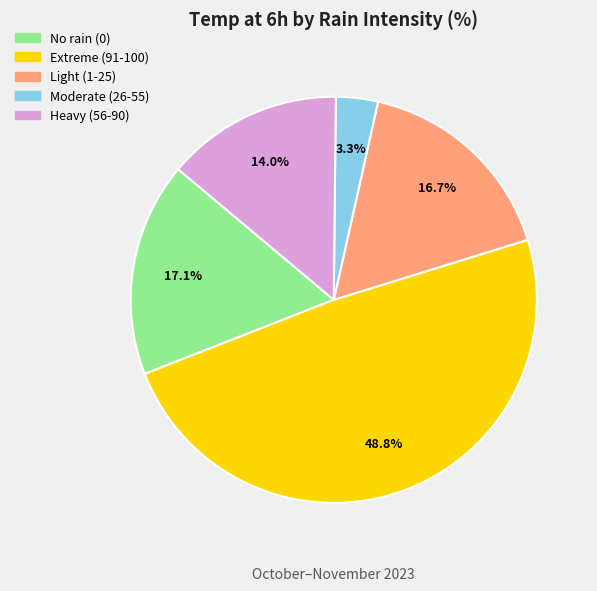

To the nearest percent, what is the average slice percentage?

20%